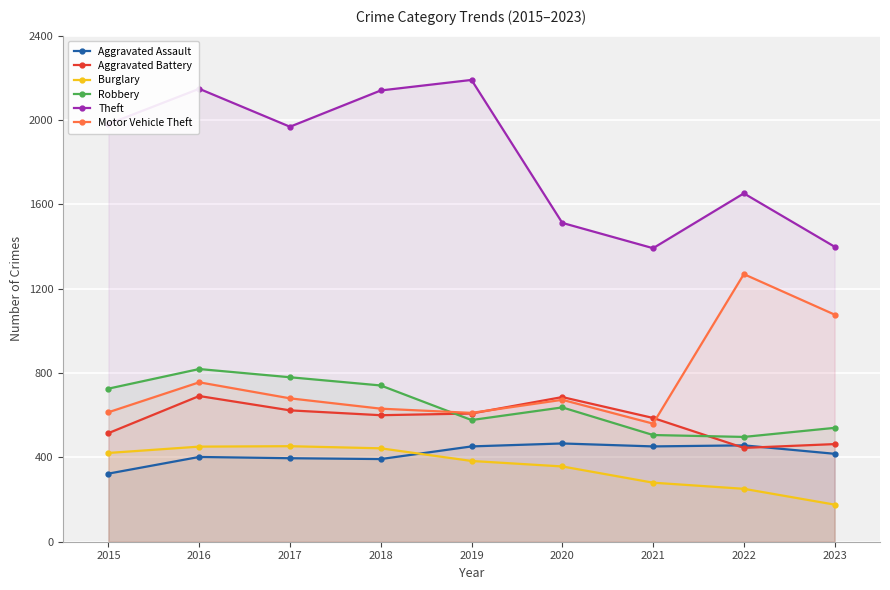

At which category does the chart reach its peak across all series?

2019